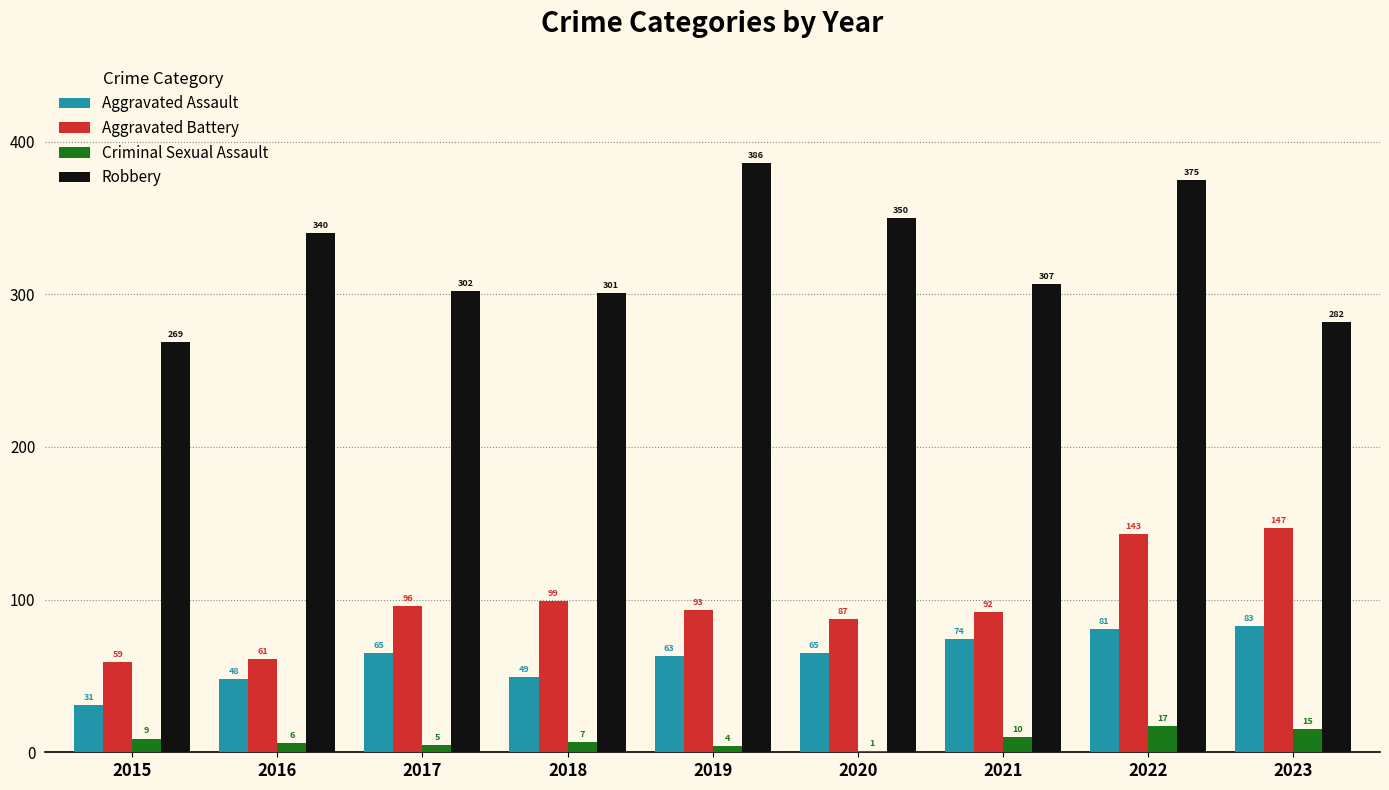

The value of Criminal Sexual Assault at 2021 is 10. True or false?

True